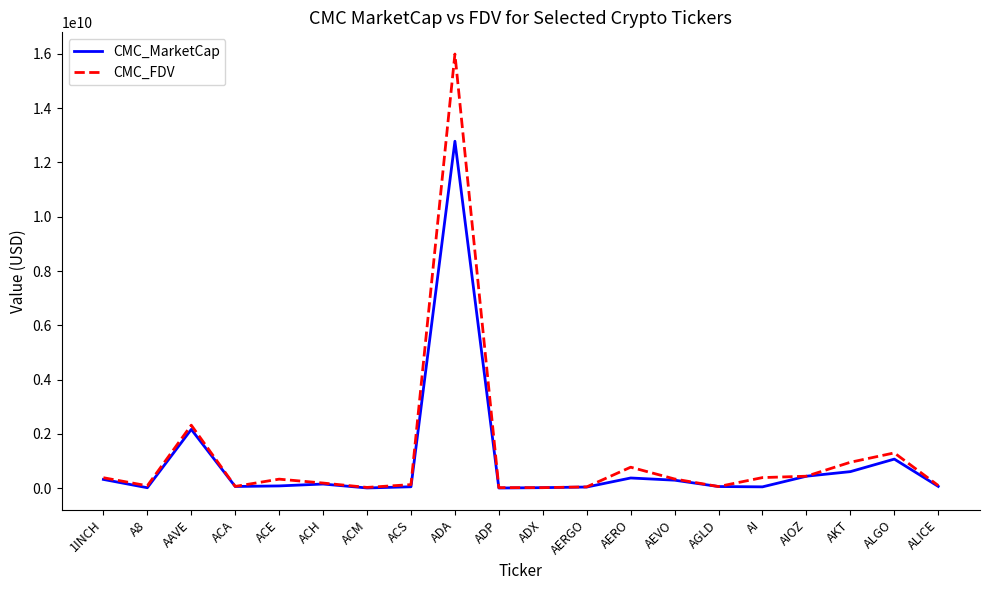

Rank the series by their maximum value, from lowest to highest.

CMC_MarketCap, CMC_FDV